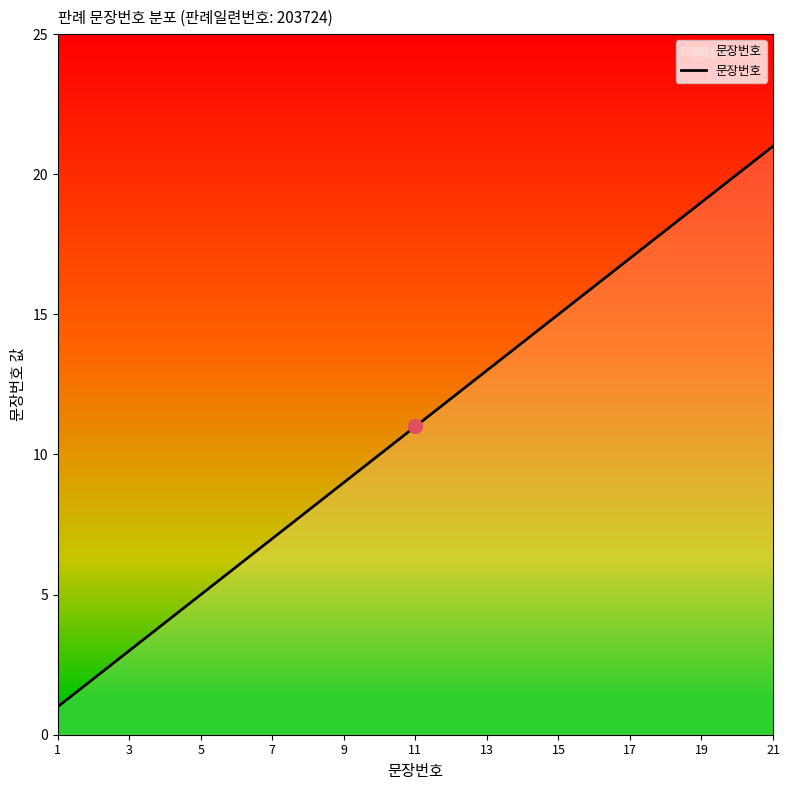

What is the greatest value displayed?

21